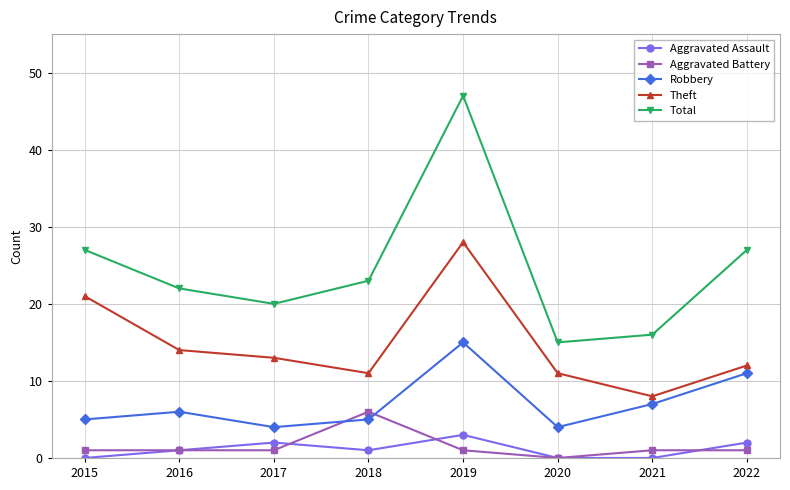

What is the value of the Robbery point at the 6th from the left?

4